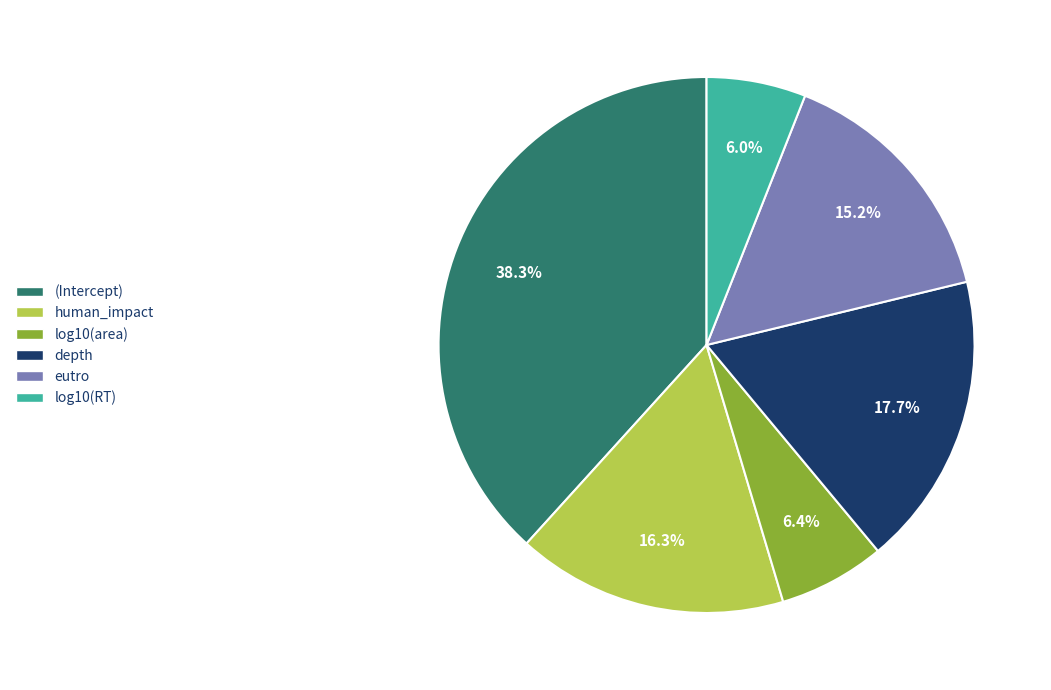

Count the number of slices in the pie.

6